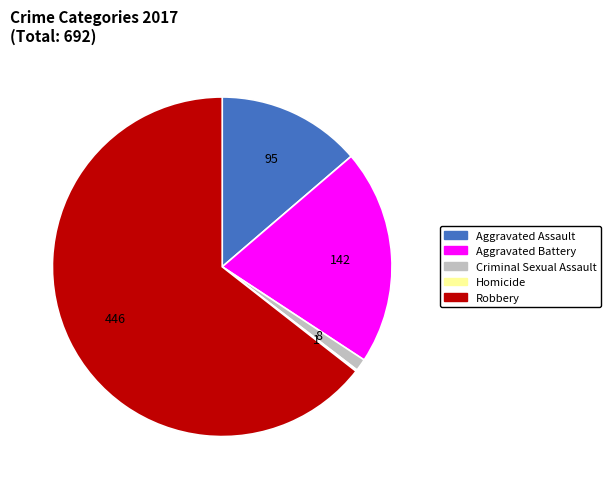

True or false: Aggravated Battery accounts for 6% of the total.

False